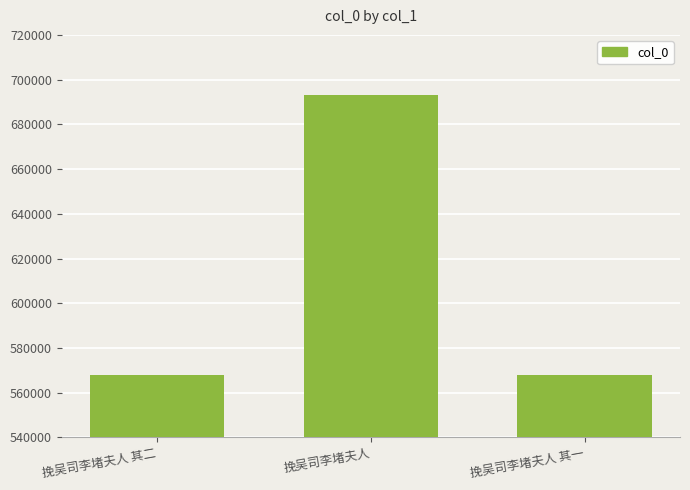

Does the chart contain stacked bars?

No